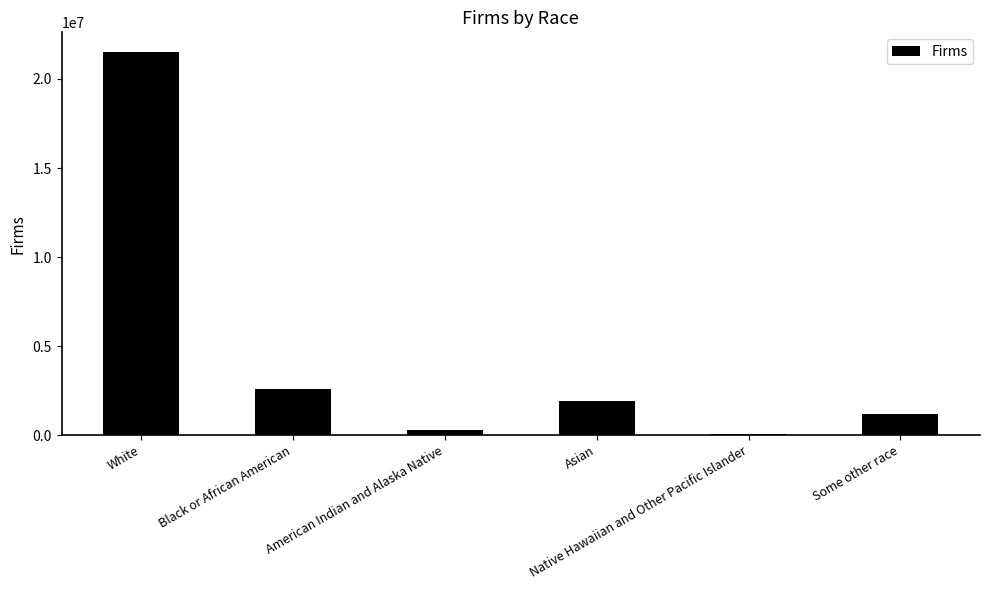

Between White and American Indian and Alaska Native, which is larger?

White